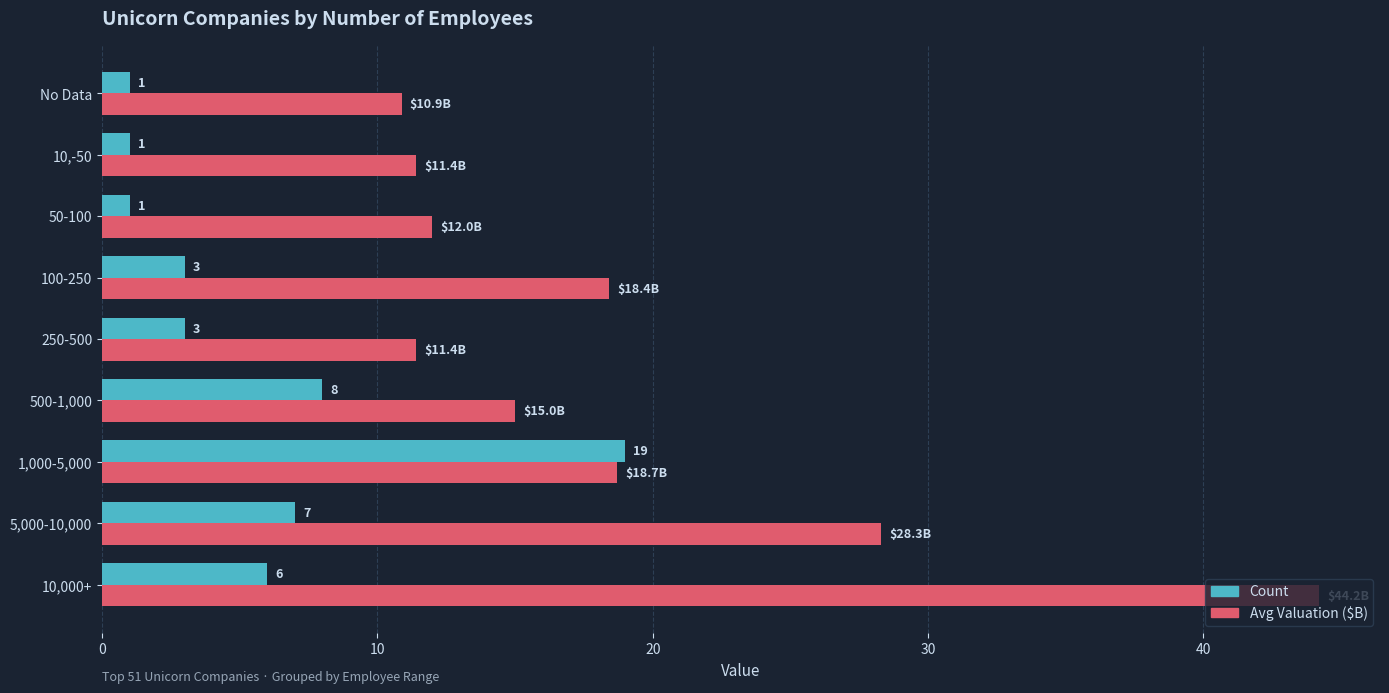

The value of Count at 50-100 is 1.0. True or false?

True